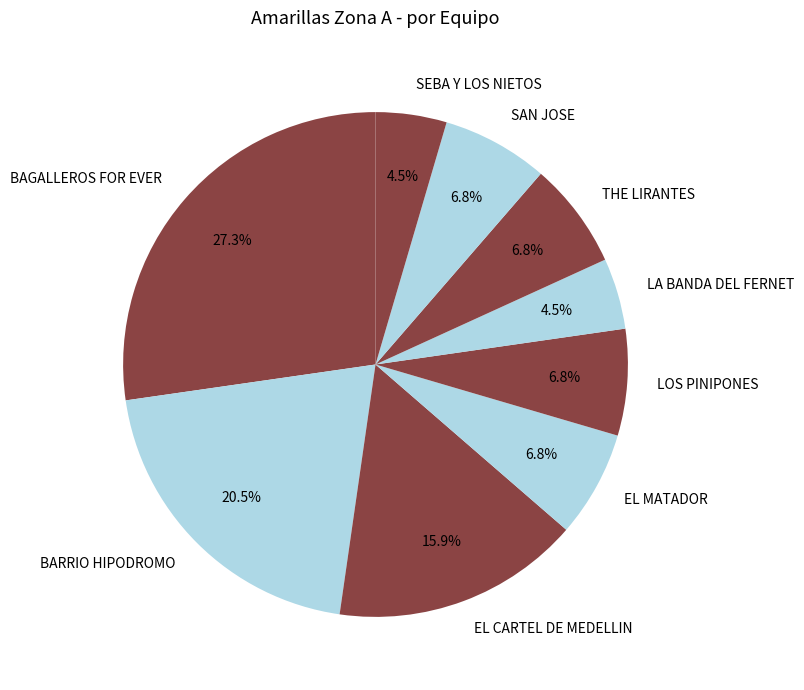

What is the ratio of the value at EL CARTEL DE MEDELLIN to the value at SEBA Y LOS NIETOS?

3.5